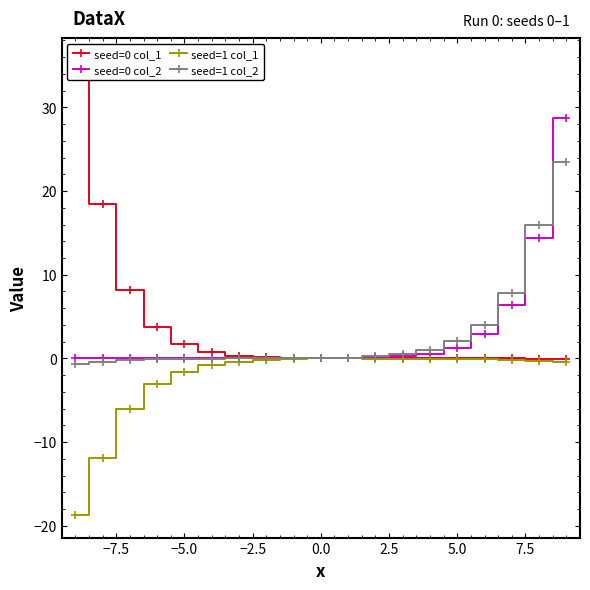

What is the difference between the maximum and minimum values in the seed=0 col_2 series?

28.8